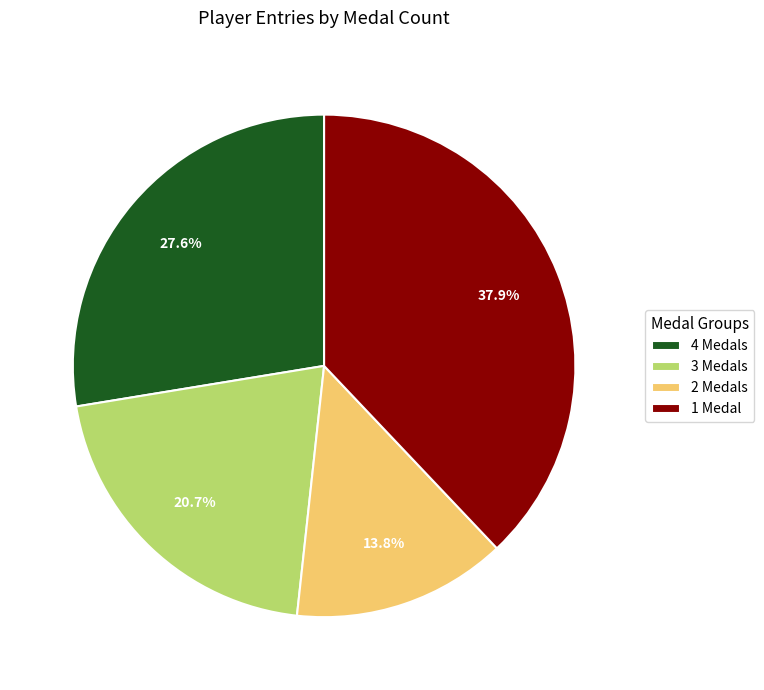

Rank the categories by value from lowest to highest.

2 Medals, 3 Medals, 4 Medals, 1 Medal